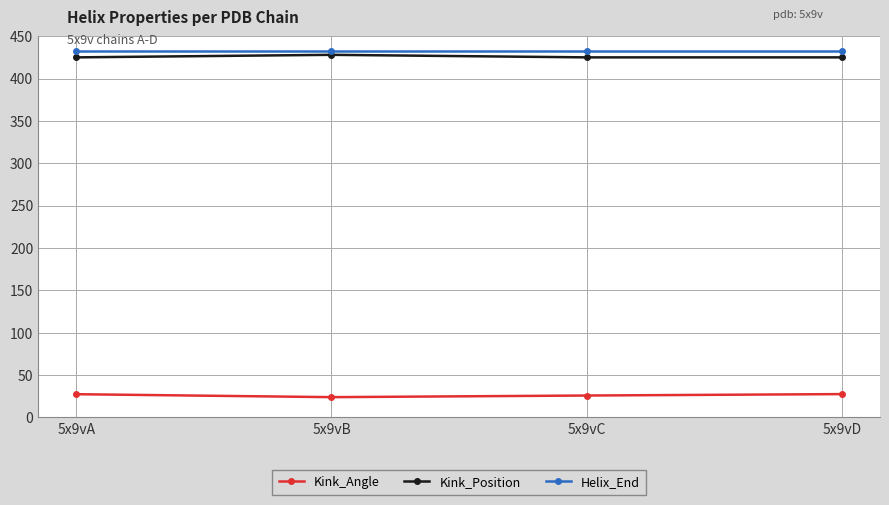

What is the difference between the highest and lowest values at 5x9vD?

404.4